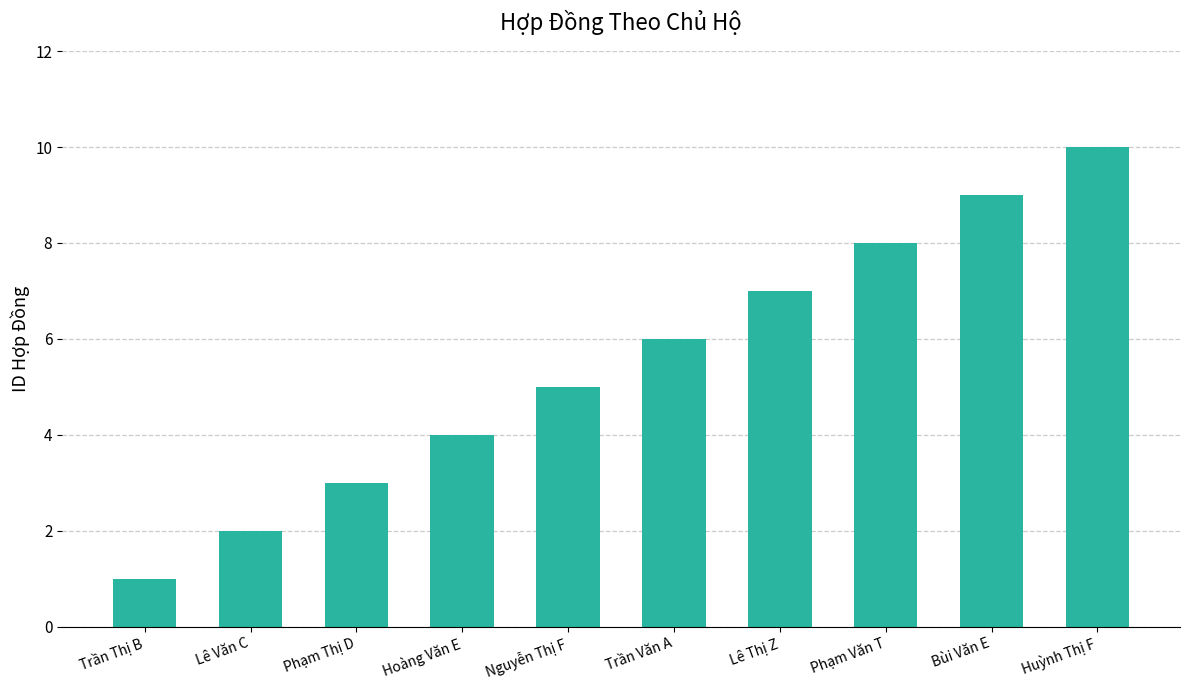

What is the label of the 5th bar from the right?

Trần Văn A